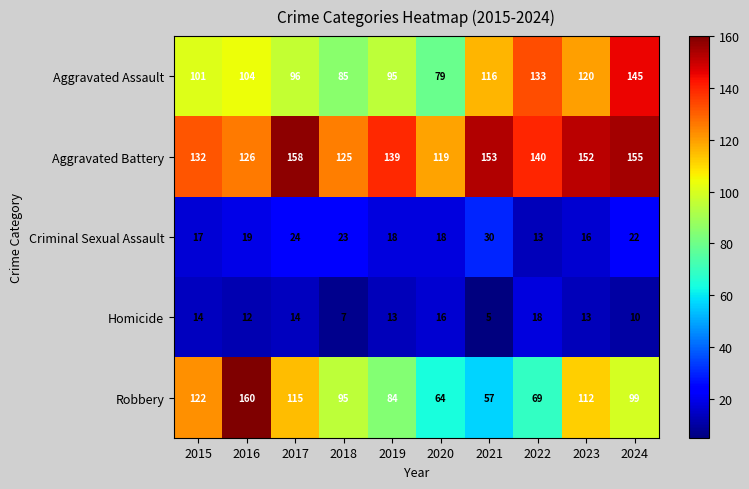

At how many categories does at least one series exceed 15?

10